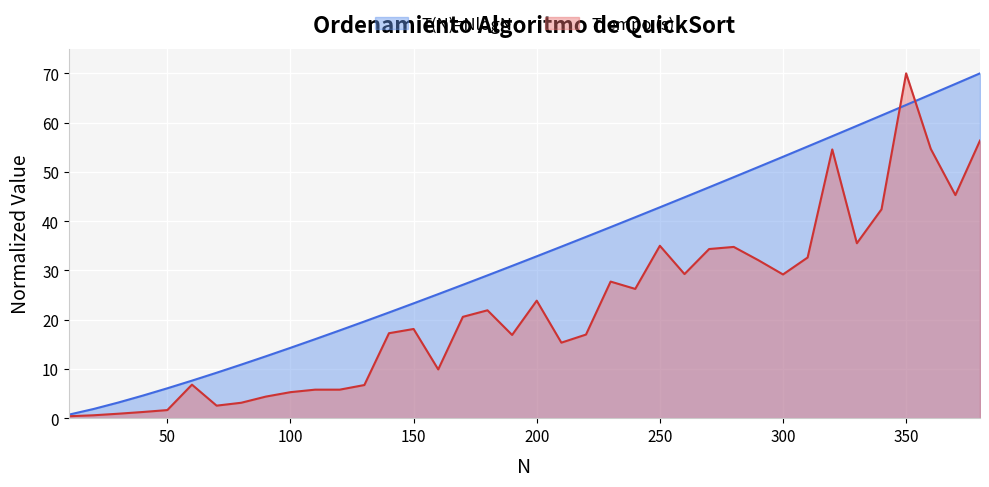

Read the Tiempo (s) value at 100.

5.3